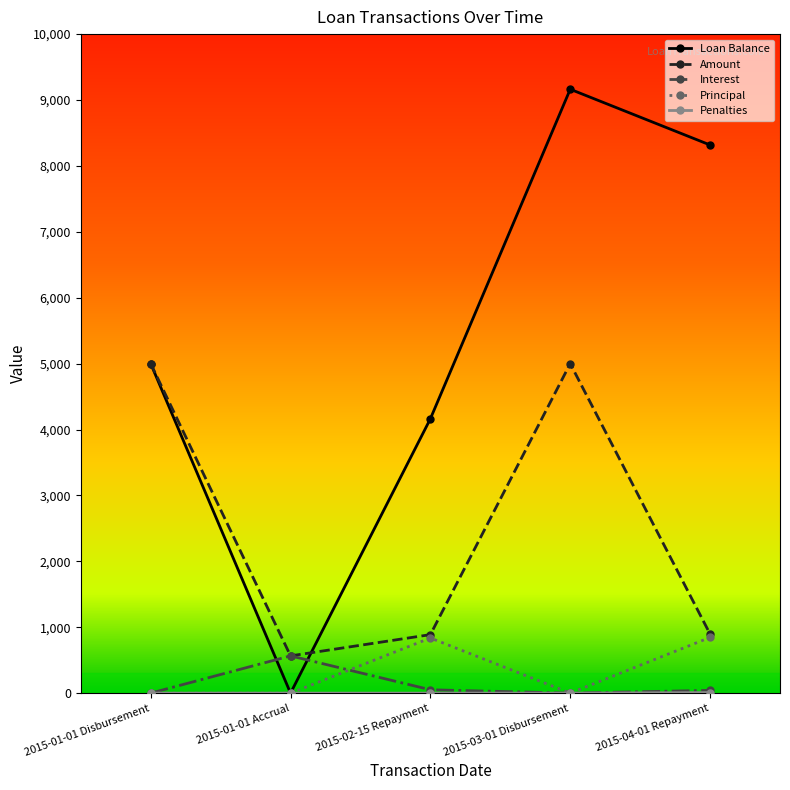

What is the greatest value displayed?

9163.2